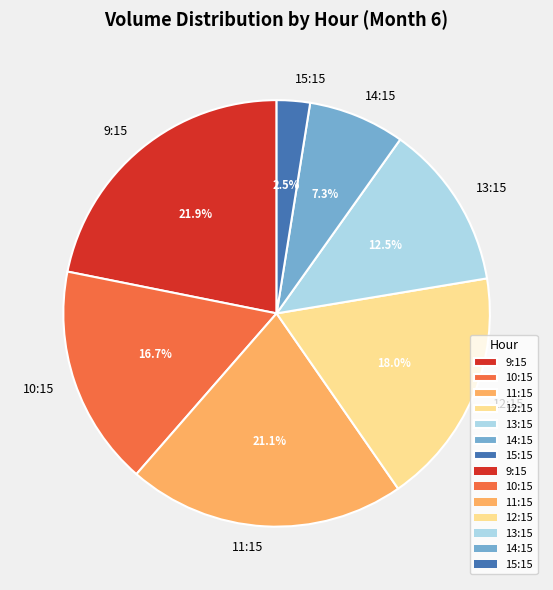

Is there any slice that represents more than half of the pie?

No